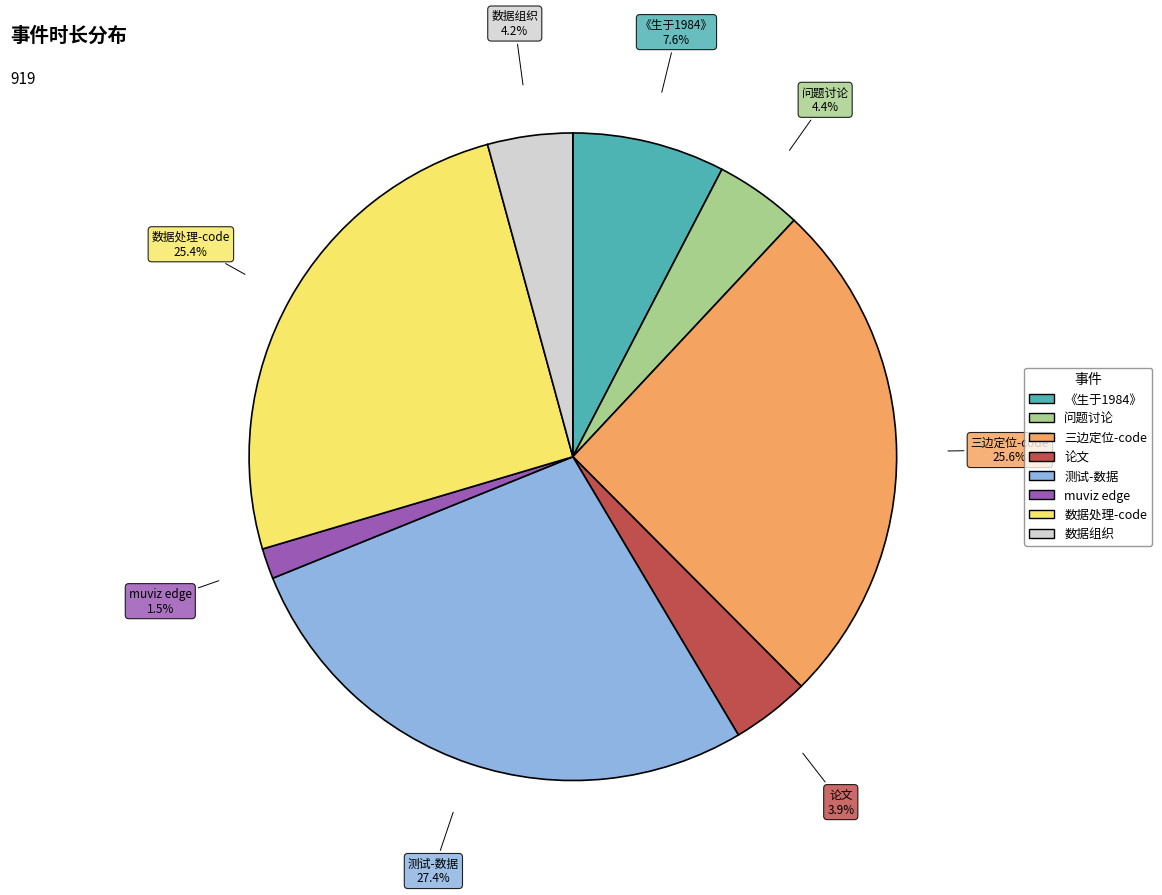

Is there a majority slice in this chart?

No